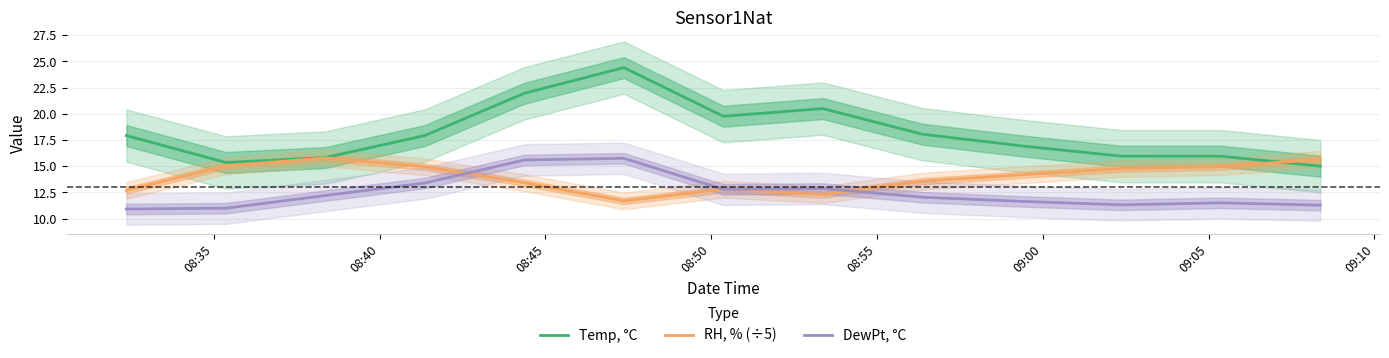

In RH, % (÷5), how many points are lower than both neighbors (excluding endpoints)?

2